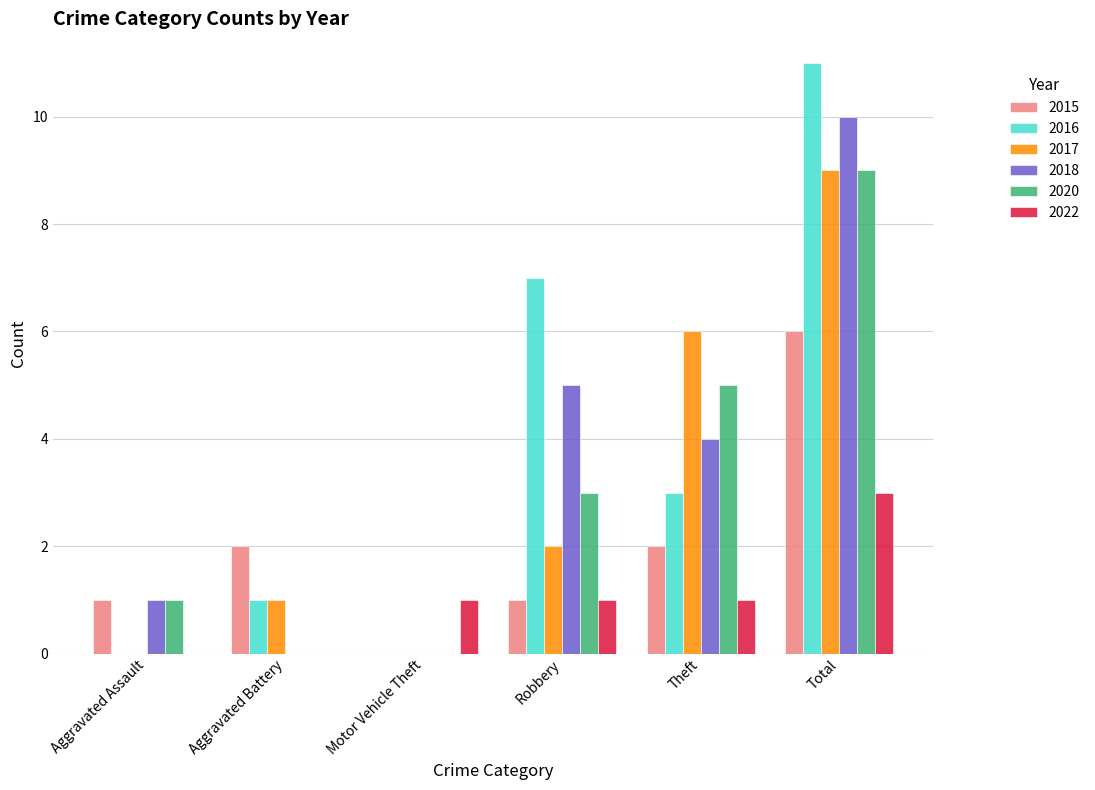

What is the approximate value of 2016 at Theft, to the nearest 5?

5